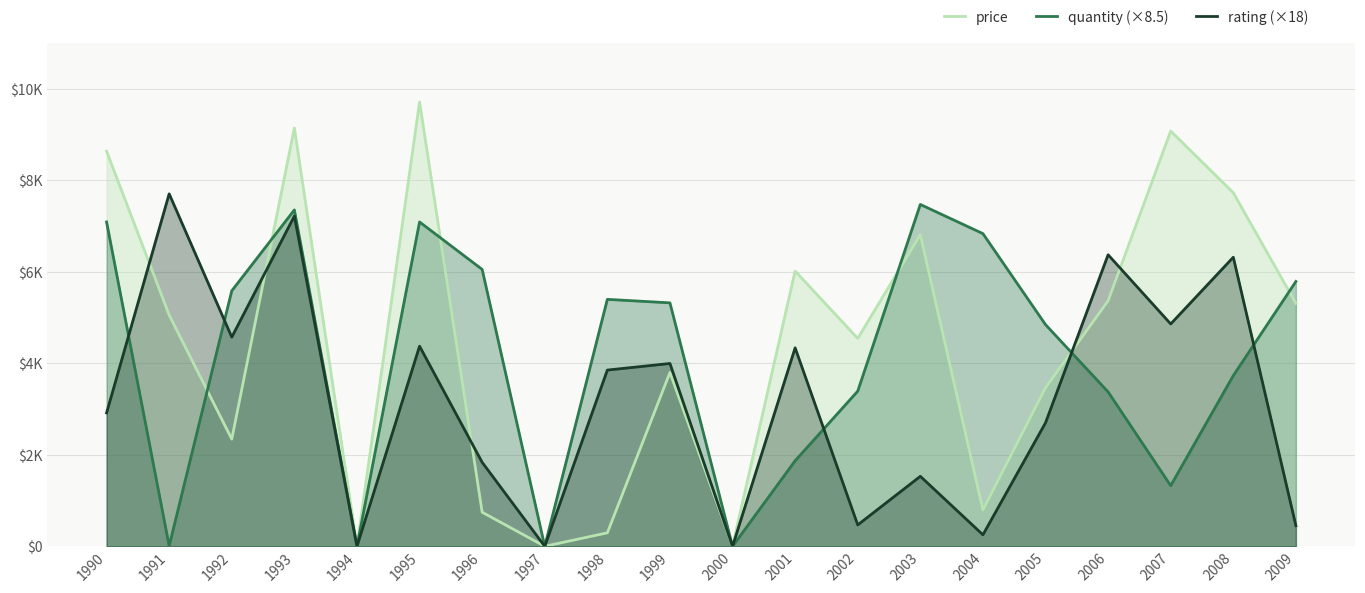

How many categories are shown in the chart?

20